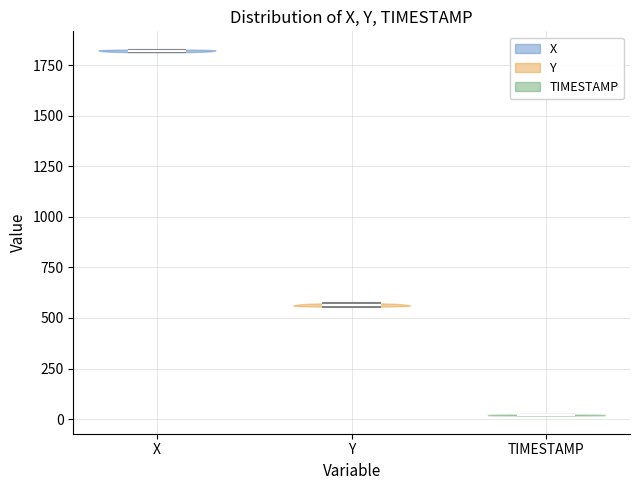

Which violin has the lowest median line?

TIMESTAMP